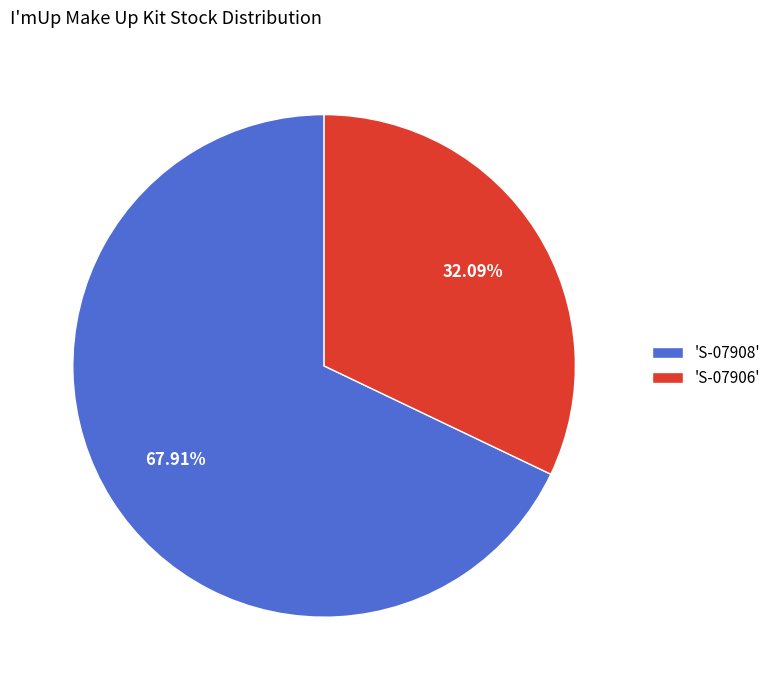

Count the number of slices in the pie.

2